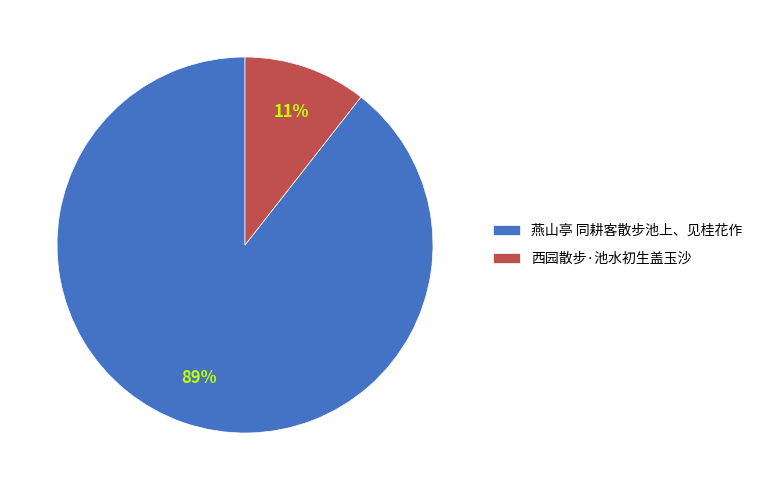

Which slice represents more than half of the pie?

燕山亭 同耕客散步池上、见桂花作